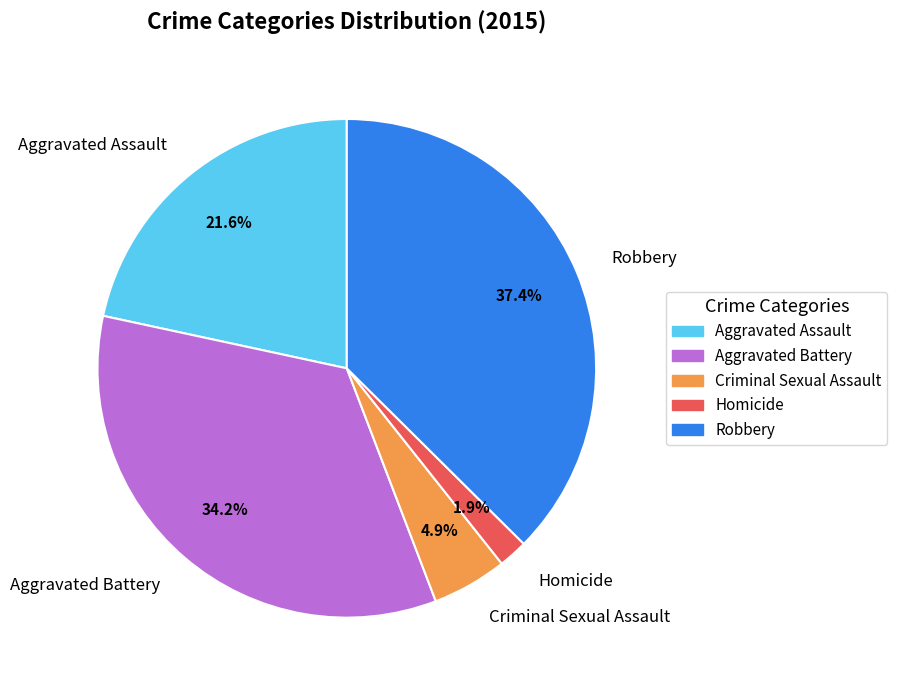

To the nearest percent, what percentage of the pie is Criminal Sexual Assault?

5%